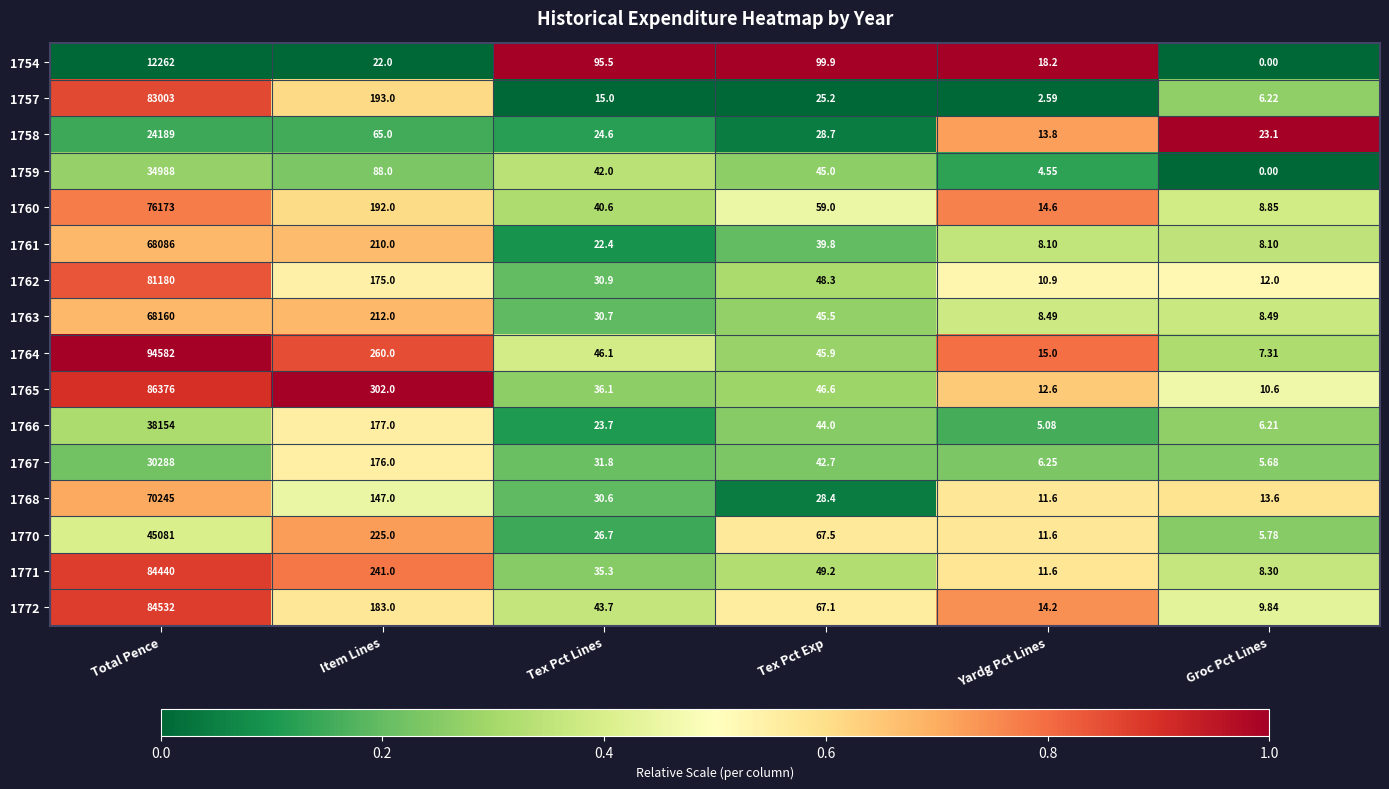

Which series changed the most between Item Lines and Tex Pct Lines?

1765